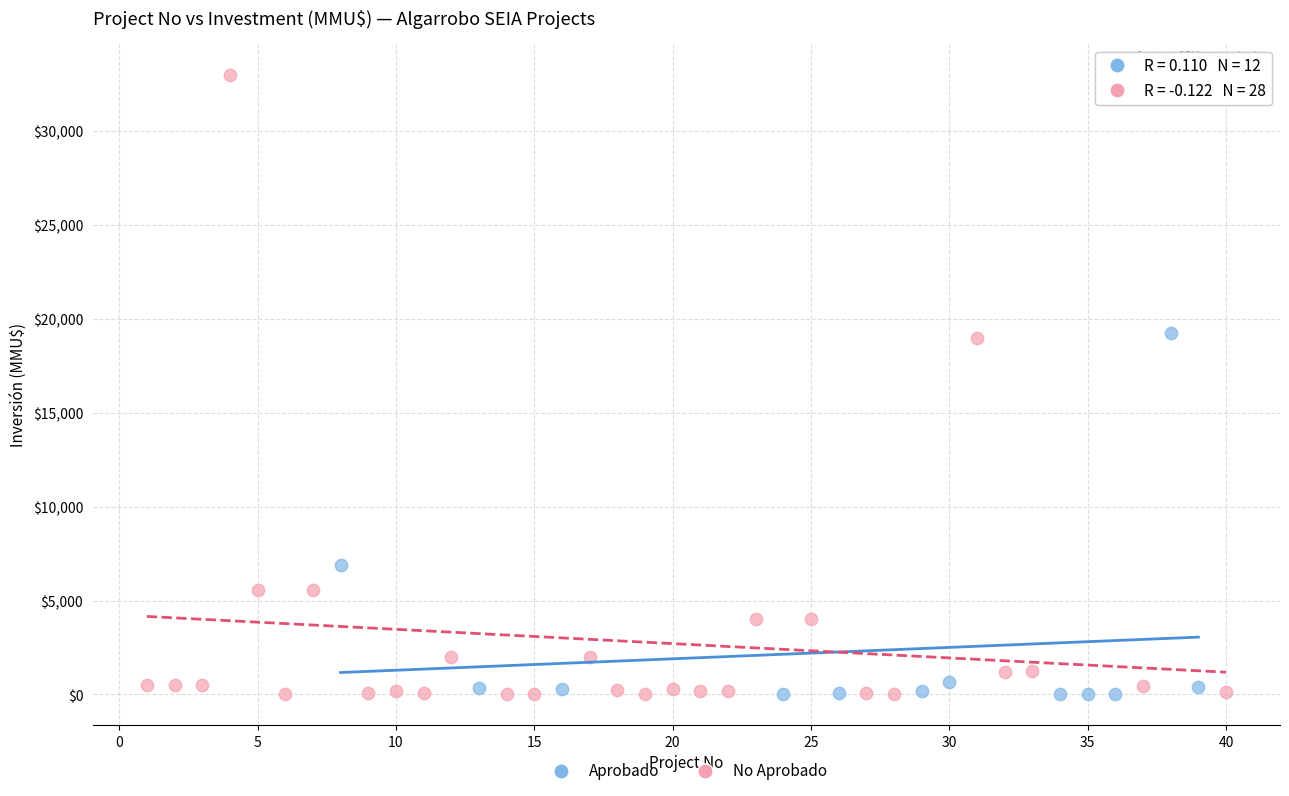

Which series reaches the maximum Y coordinate?

No Aprobado